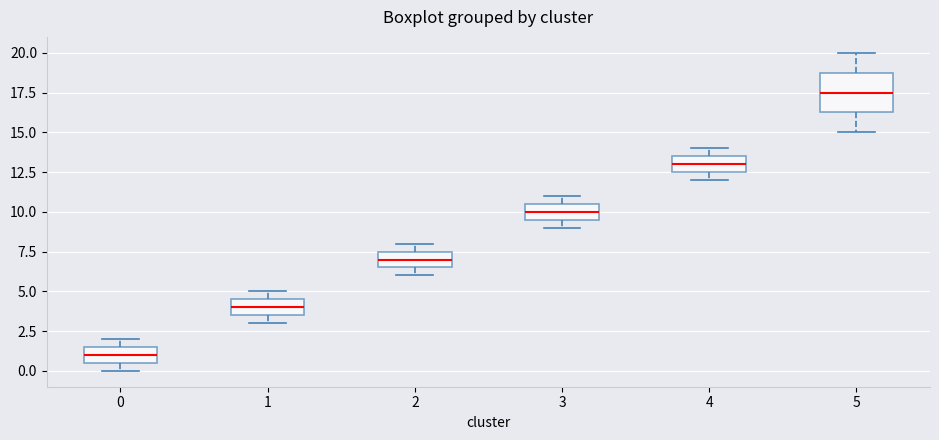

Reading left to right, transcribe this box plot: for each box, give where its median line is, the range the box spans, and where its two whiskers end, as read against the y-axis. The values are not printed on the chart, so give them approximately, as read against the axis.

0: median 1.0, box 0.5 to 1.5, whiskers 0.0 to 2.0
1: median 4.0, box 3.5 to 4.5, whiskers 3.0 to 5.0
2: median 7.0, box 6.5 to 7.5, whiskers 6.0 to 8.0
3: median 10.0, box 9.5 to 10.5, whiskers 9.0 to 11.0
4: median 13.0, box 12.5 to 13.5, whiskers 12.0 to 14.0
5: median 17.5, box 16.5 to 19.0, whiskers 15.0 to 20.0